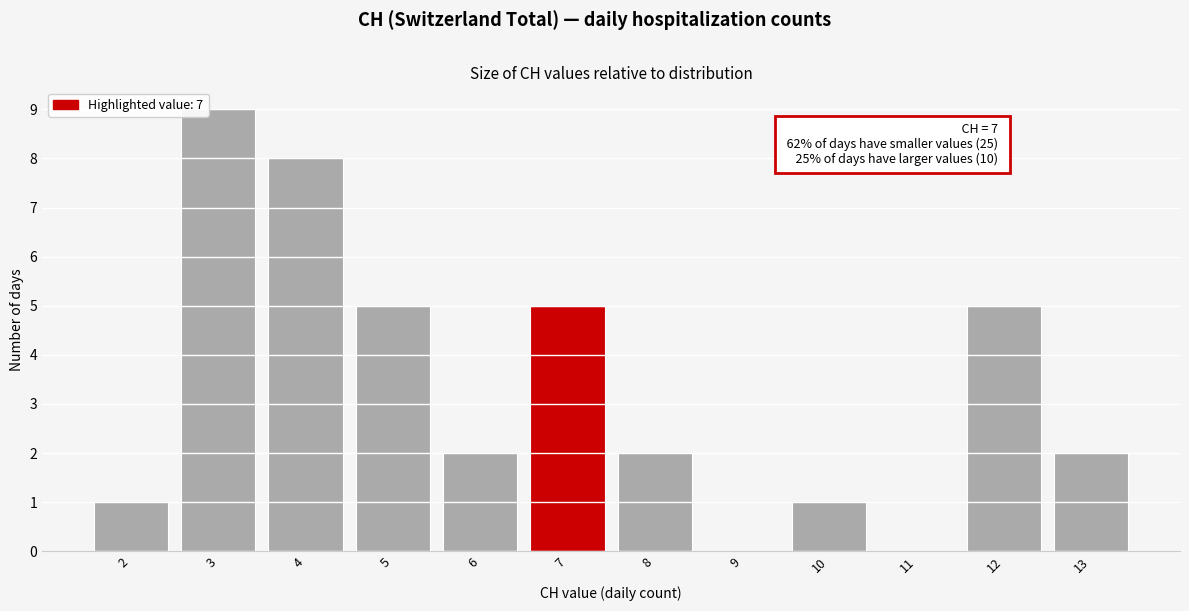

Reading left to right, what are all the values shown in this chart?

2=1	3=9	4=8	5=5	6=2	7=5	8=2	9=0	10=1	11=0	12=5	13=2